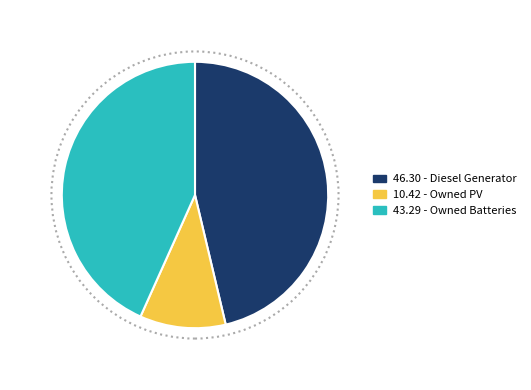

Does any single category account for the majority?

No